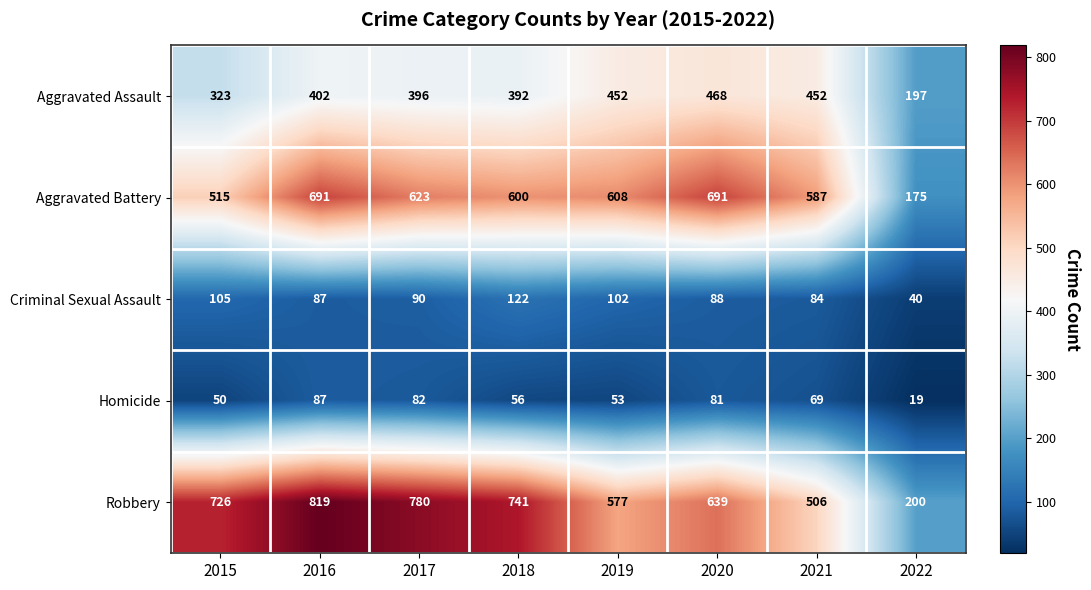

What is the greatest value displayed?

819